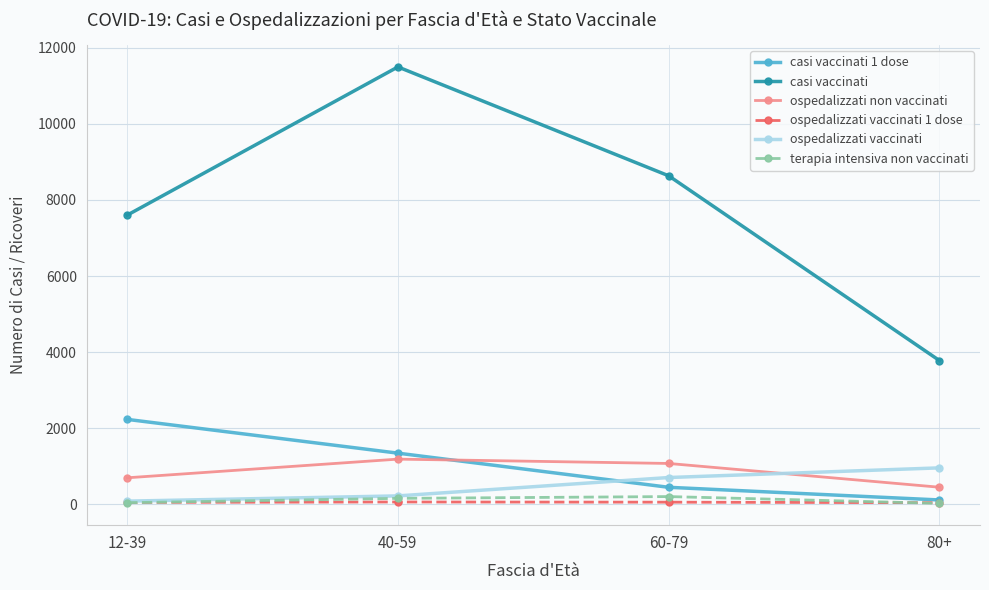

Which series has the largest total across all categories?

casi vaccinati